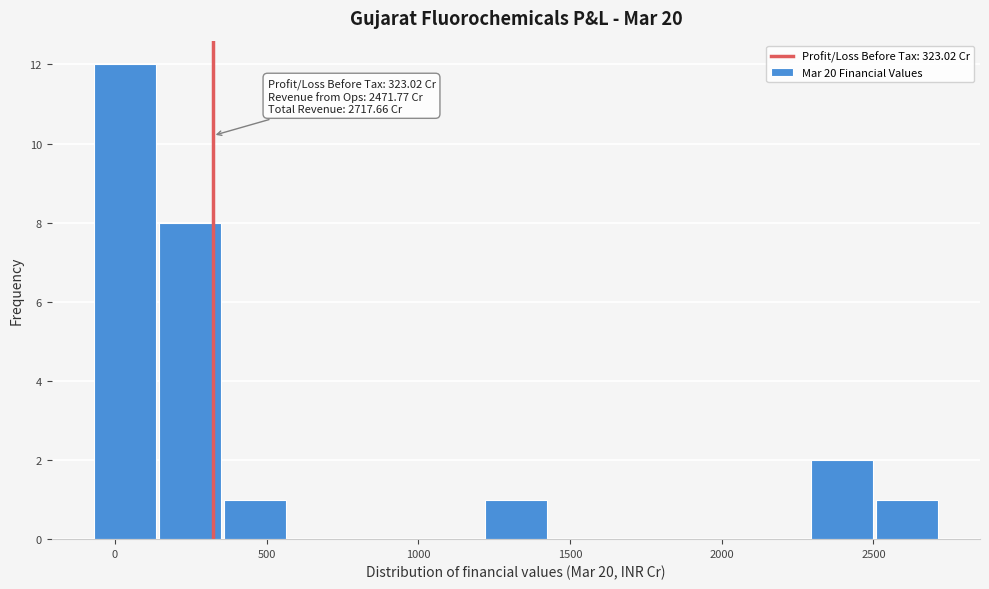

Over which range of the x-axis is the bar tallest?

-50 to 150